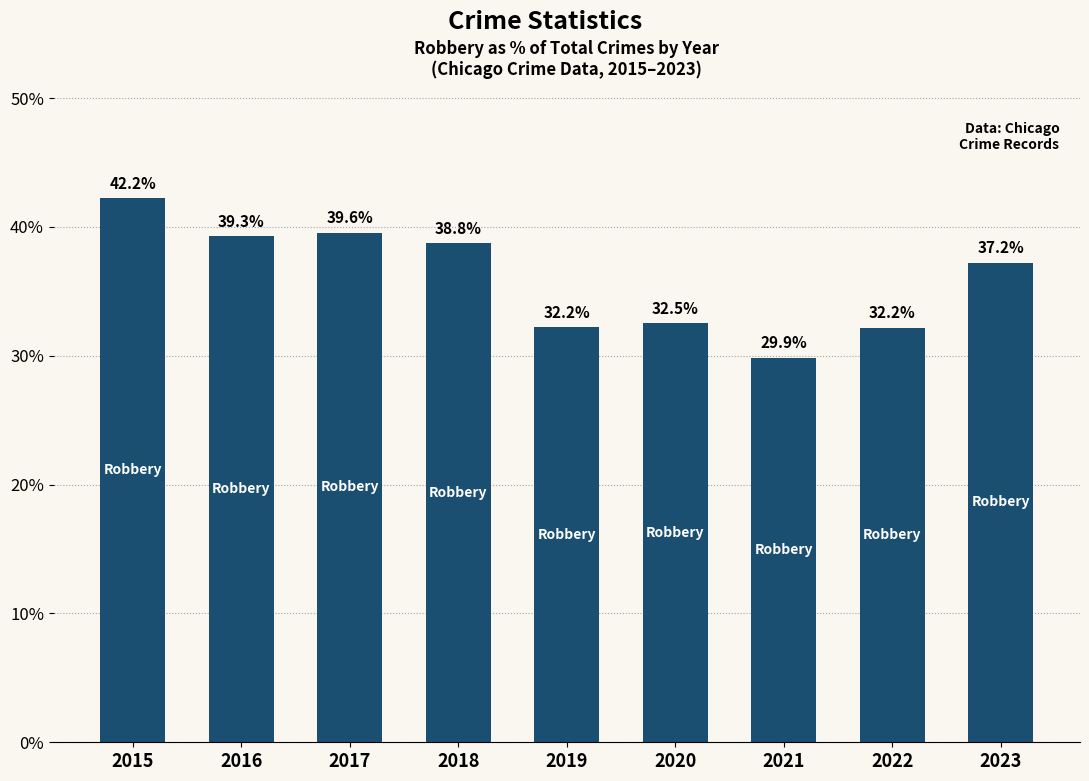

Reading left to right, extract all data points from this chart.

42.2	39.3	39.6	38.8	32.2	32.5	29.9	32.2	37.2